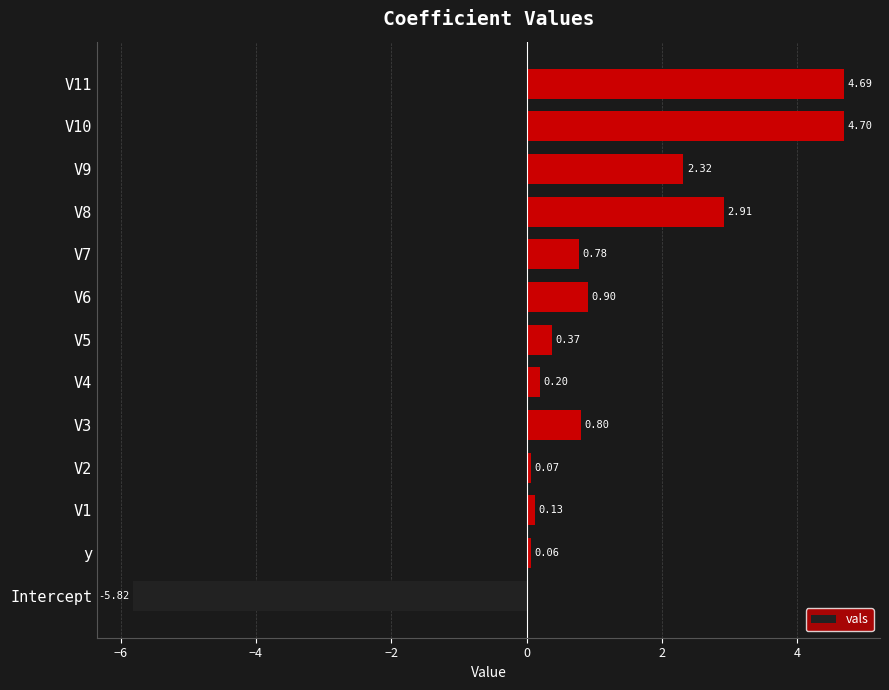

How many values are above zero?

12